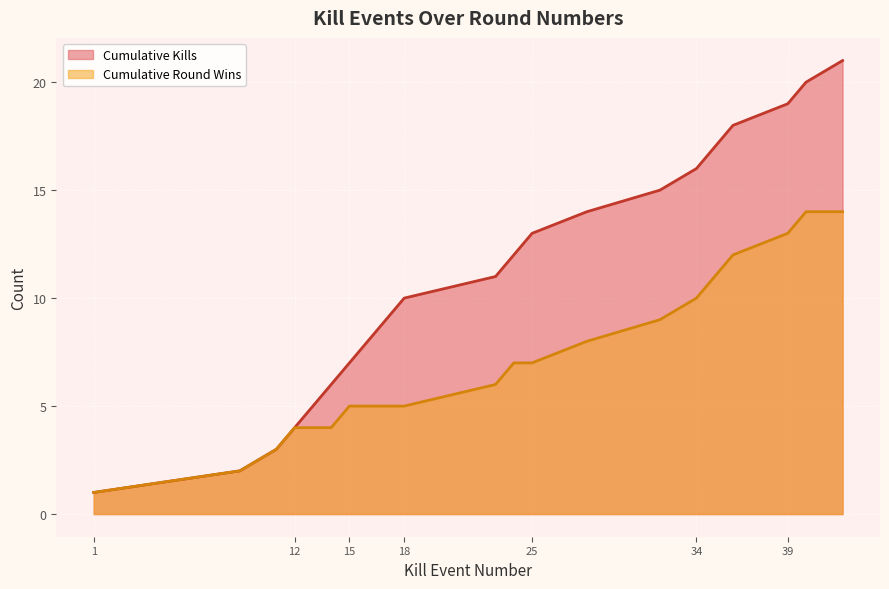

True or false: there are more than 2 points higher than both neighbors.

False